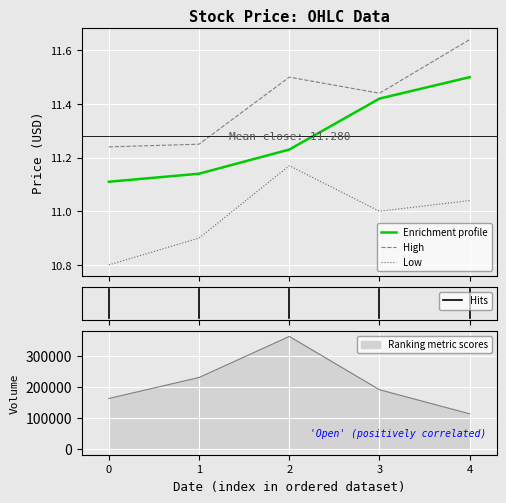

List the series in order of their overall mean, highest first.

High, Close, Low